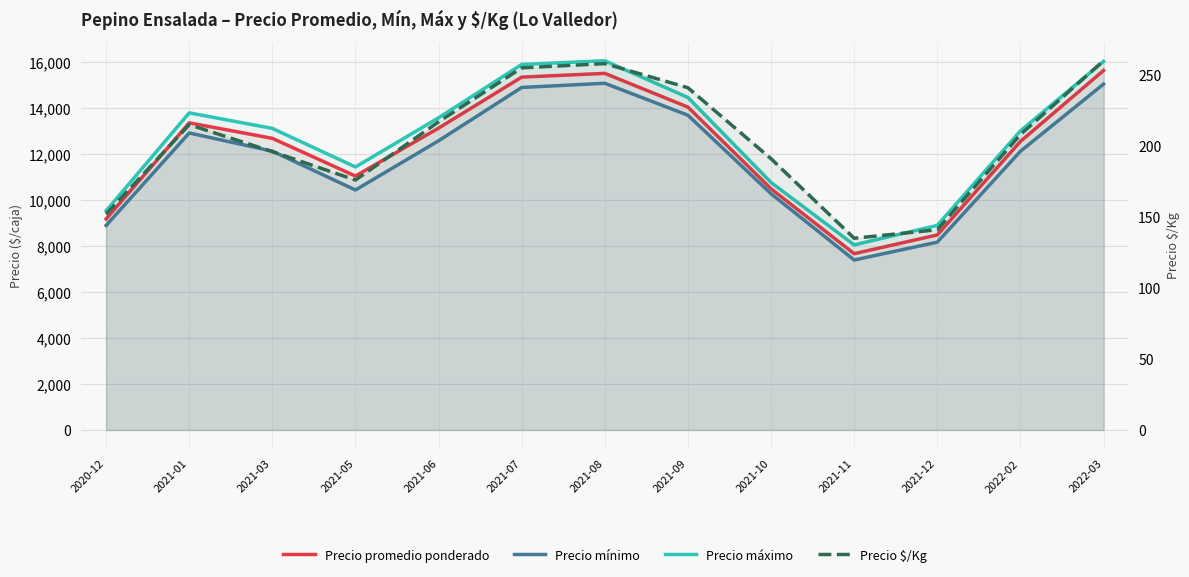

True or false: Precio $/Kg and Precio promedio ponderado cross at least once.

False